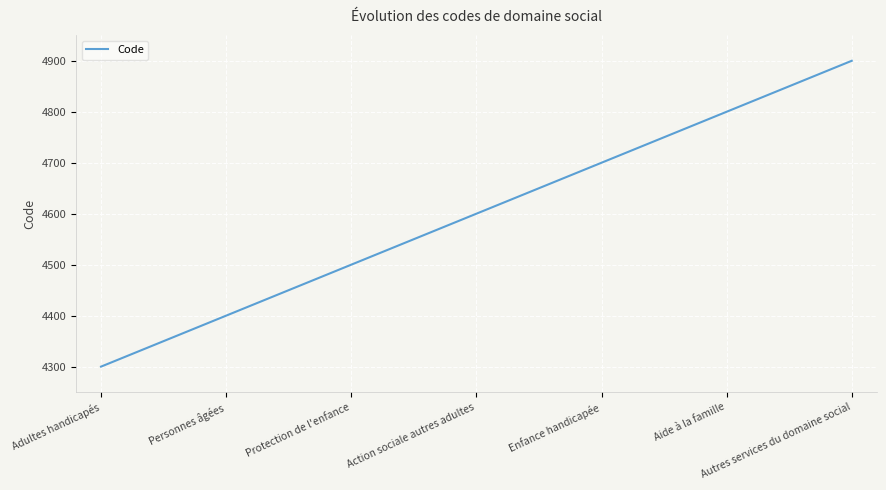

What is the difference between the maximum and minimum values?

600.0